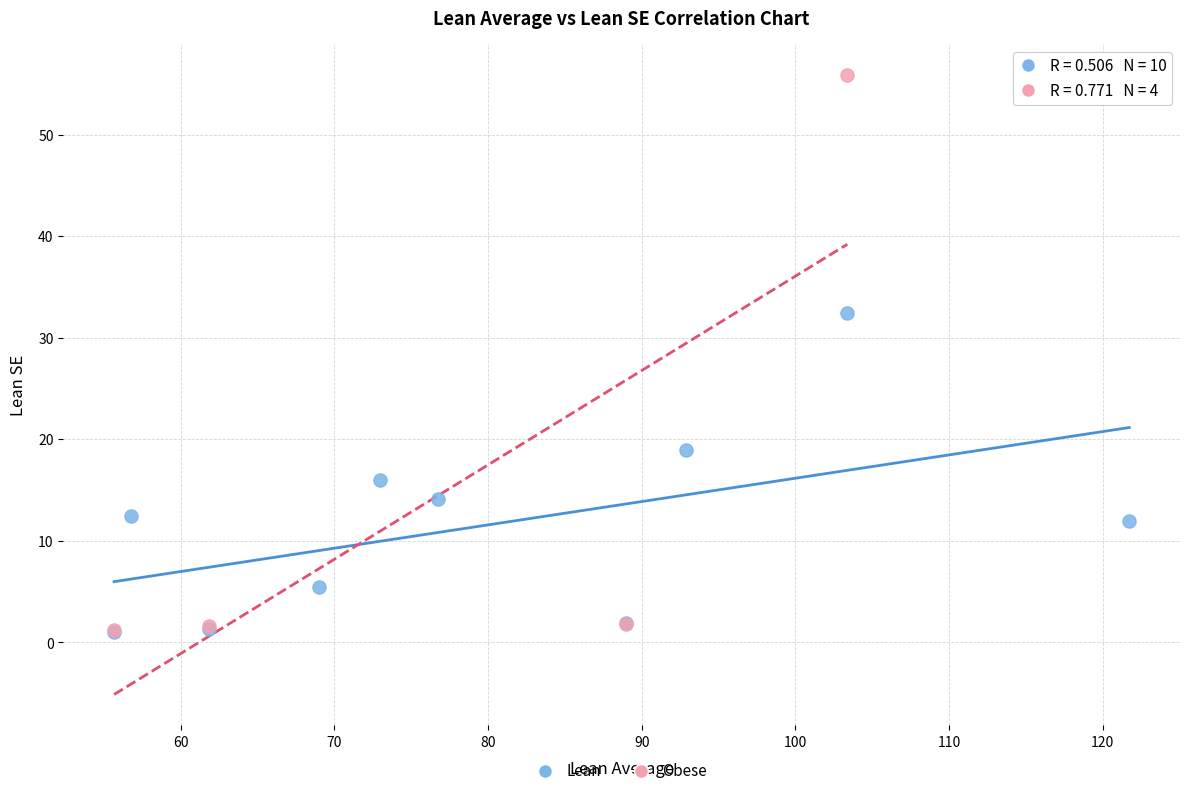

Which series reaches the maximum Y coordinate?

Obese